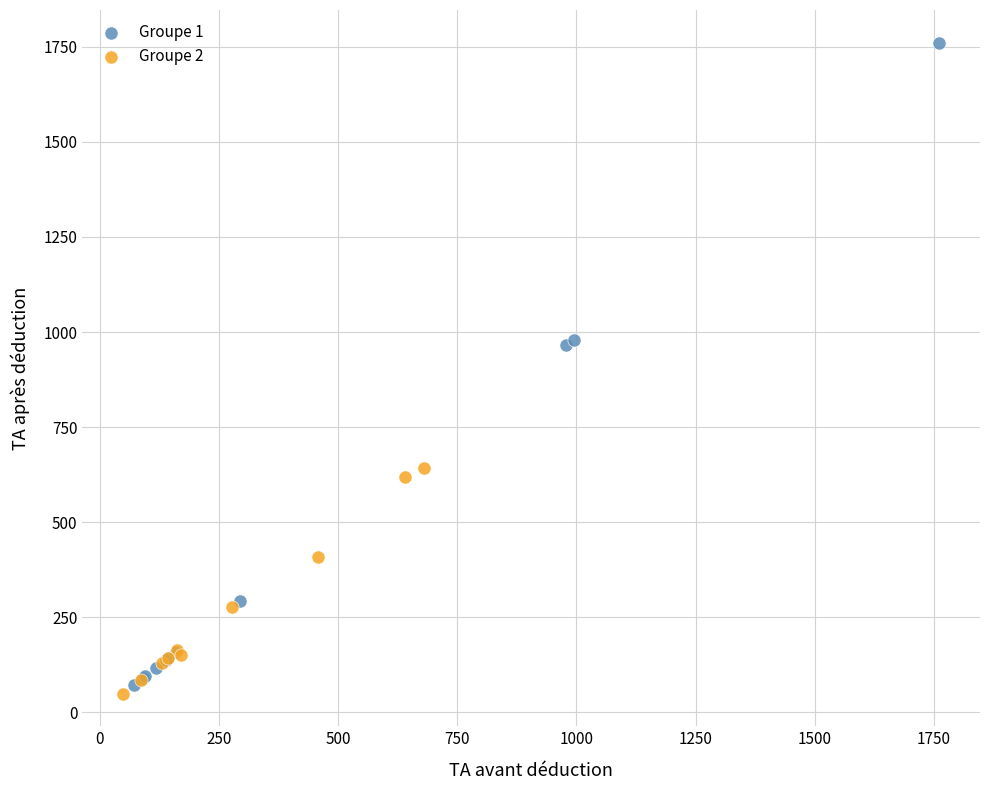

Which series reaches the maximum Y coordinate?

Groupe 1